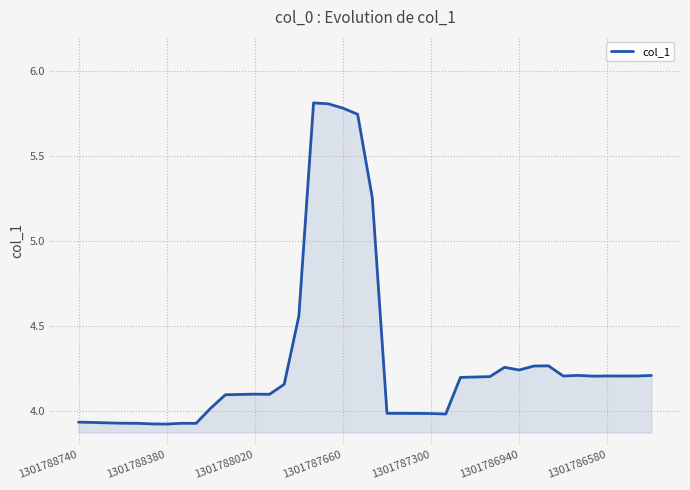

What is the maximum value shown in the chart?

5.8